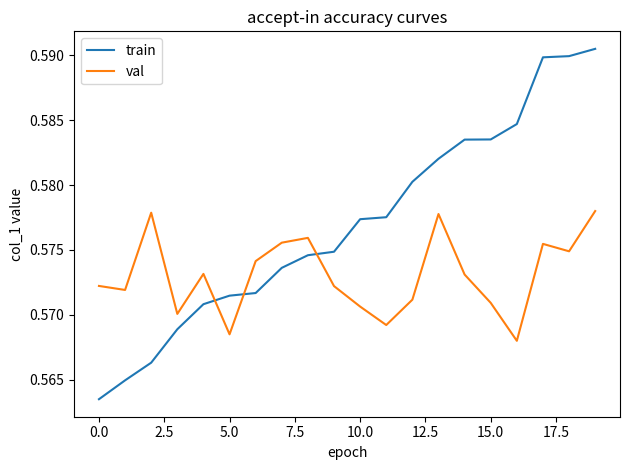

How many times do val and train cross each other?

3